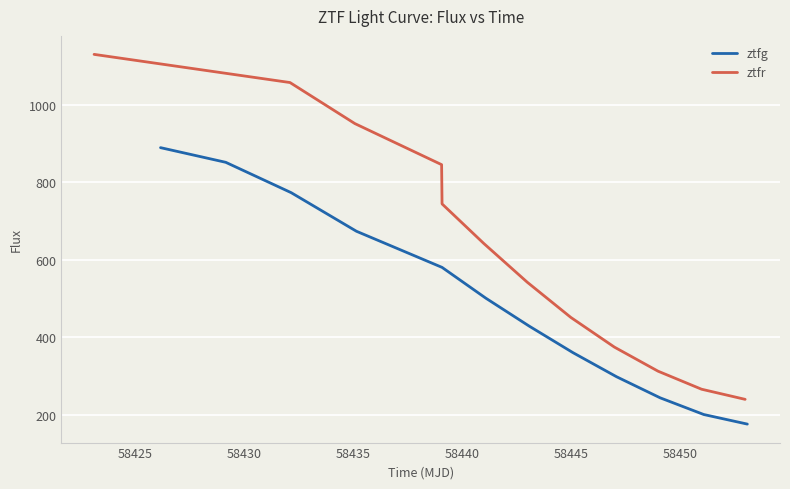

What is the lowest value of the ztfr series?

240.3